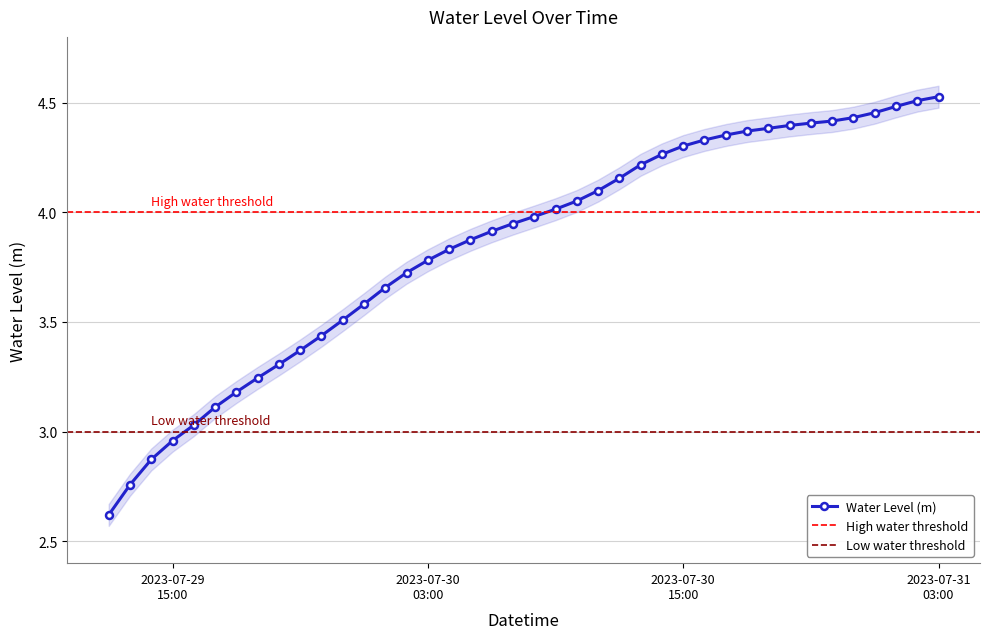

What is the label of the 16th point from the left?

2023-07-30 03:00